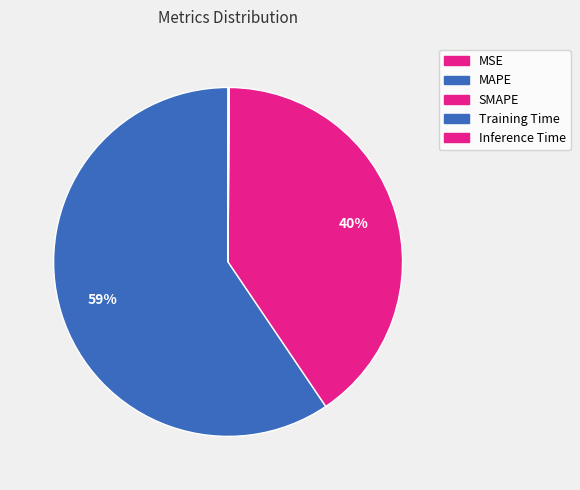

Count the number of slices in the pie.

5